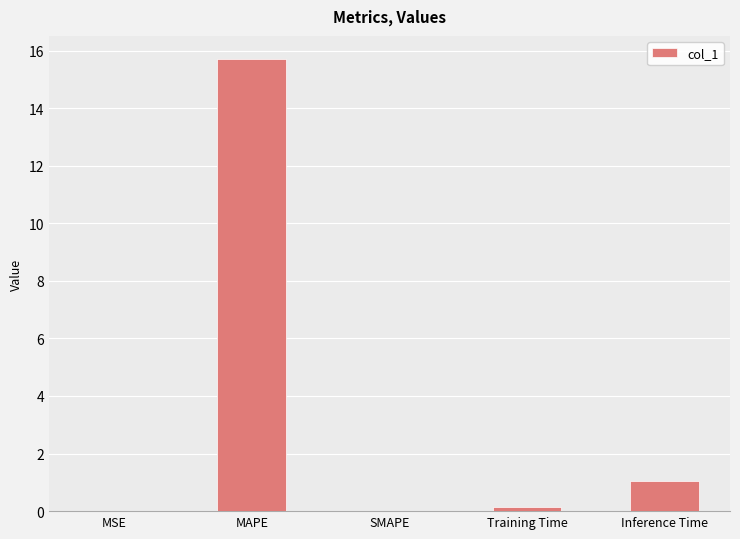

What is the sum of all values?

16.9